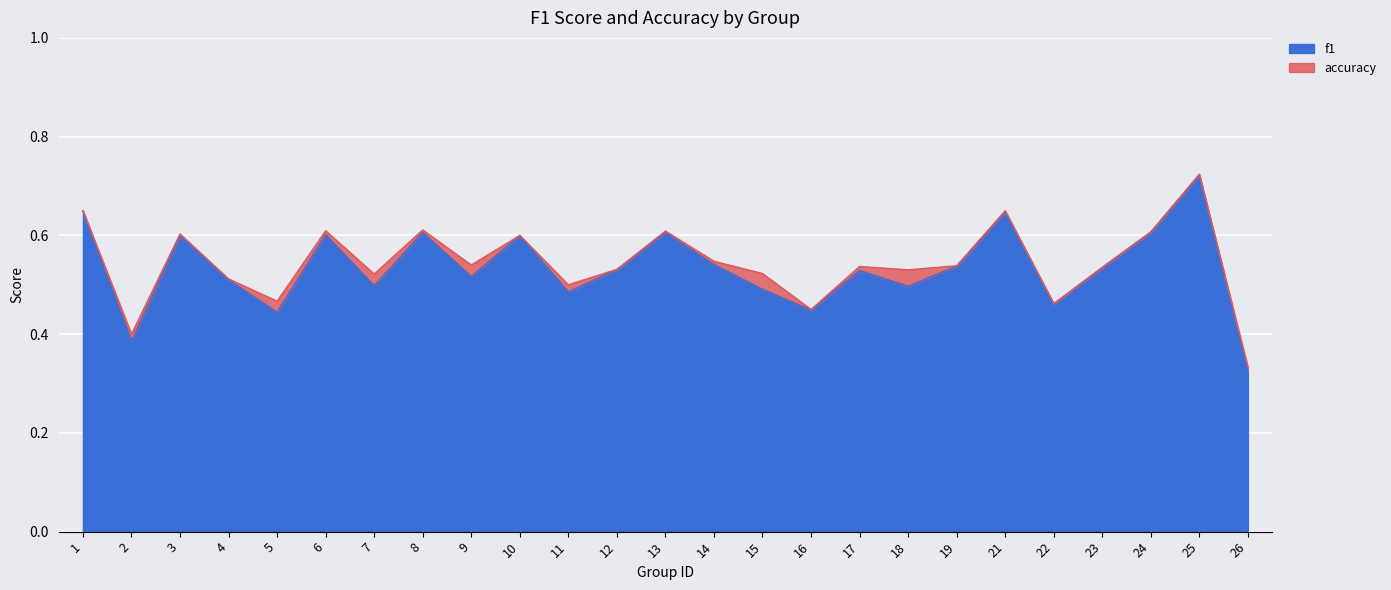

True or false: f1 has a value of 0.5 at 9.

True